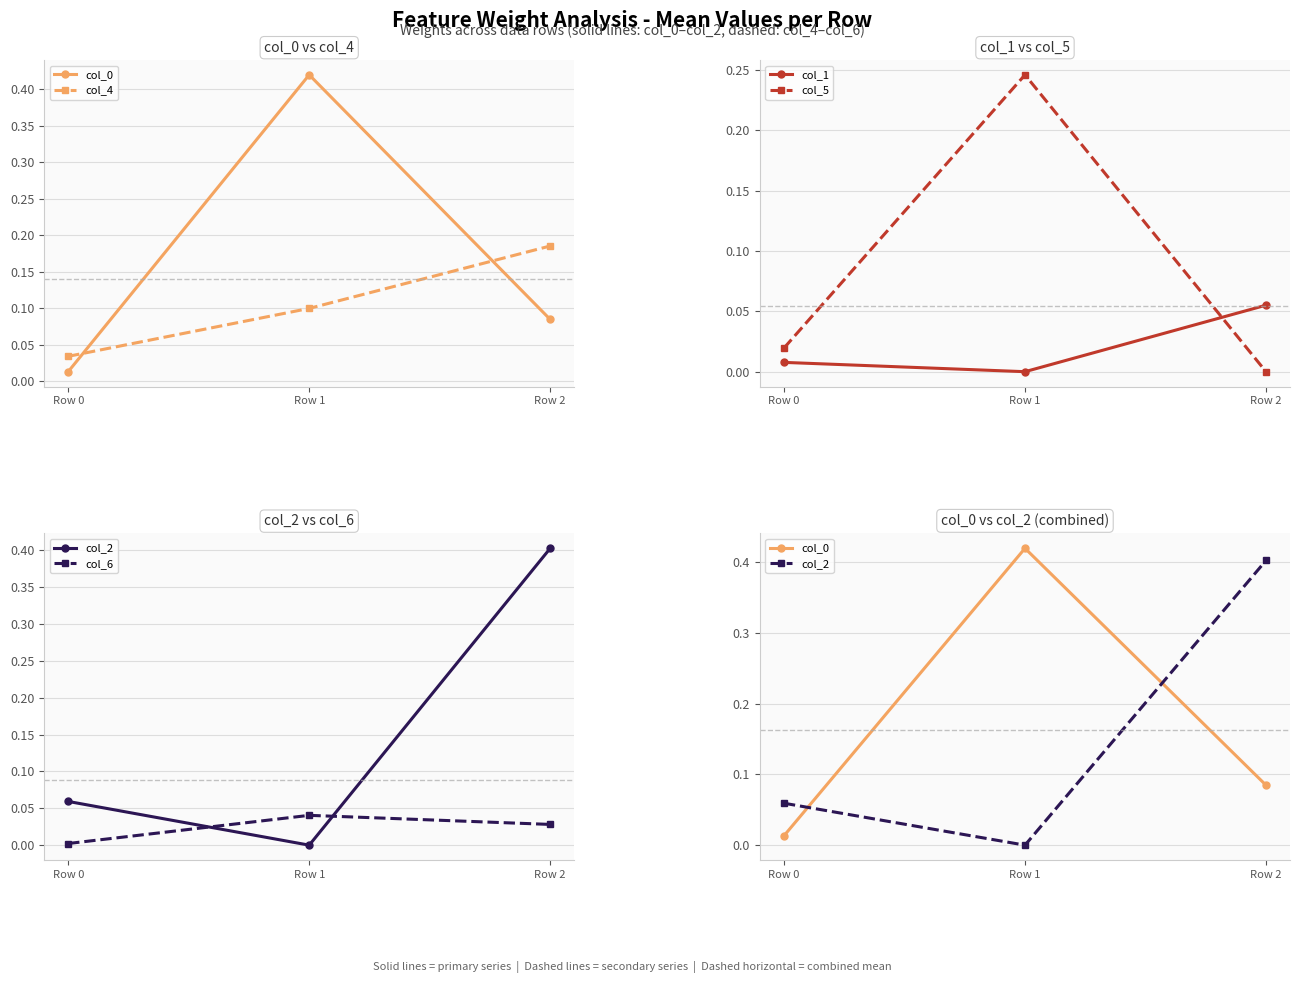

At which label does col_1 reach its peak?

Row 2